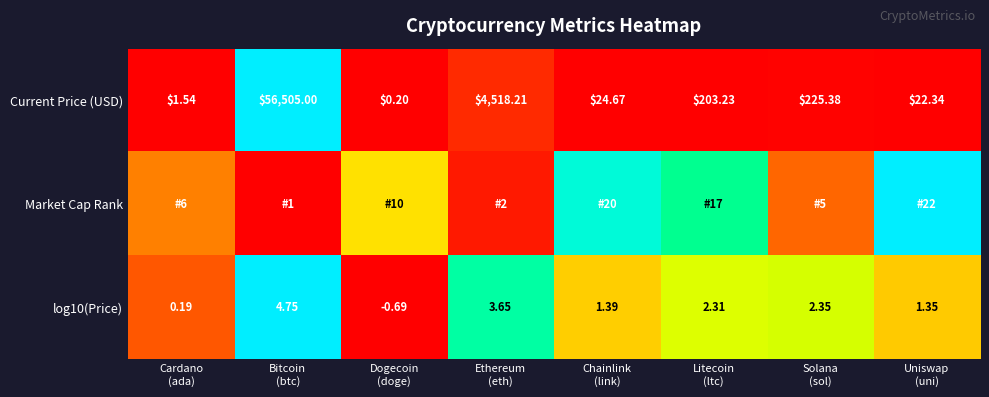

List the labels in order of Market Cap Rank value, largest first.

Uniswap (uni), Chainlink (link), Litecoin (ltc), Dogecoin (doge), Cardano (ada), Solana (sol), Ethereum (eth), Bitcoin (btc)